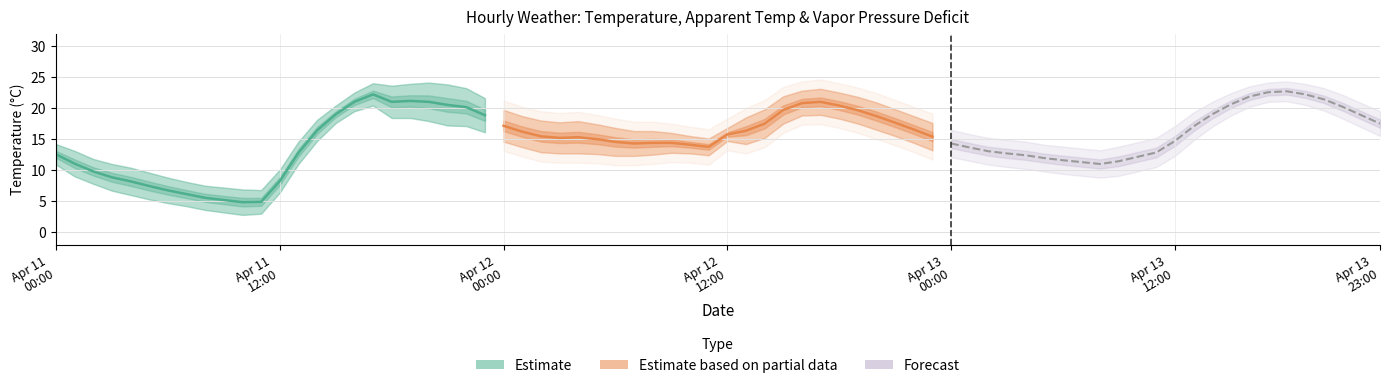

What is the maximum value for Estimate?

22.2